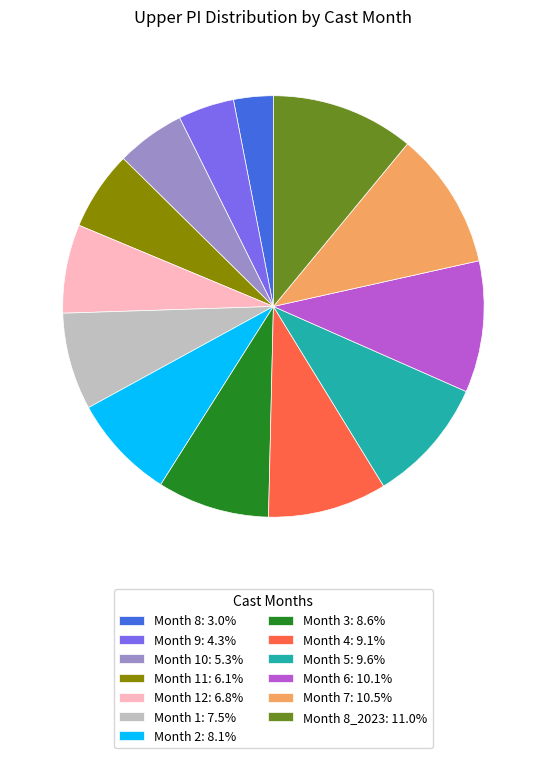

What is the ratio of the value at Month 6: 10.1% to the value at Month 12: 6.8%?

1.5